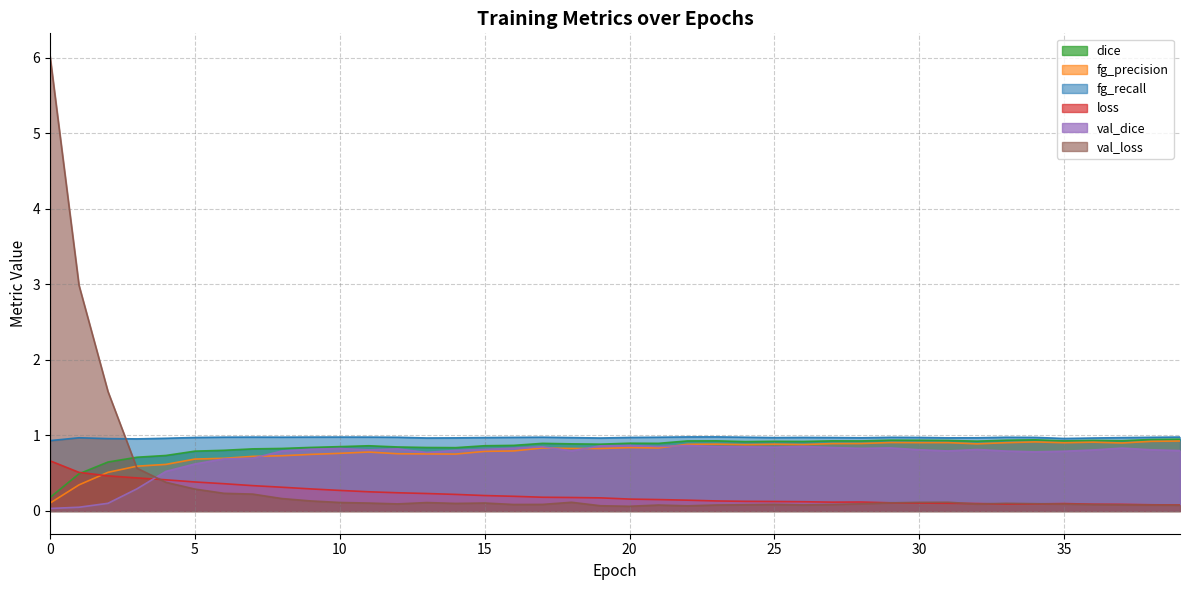

The value of val_dice at 19 is 0.5. True or false?

False